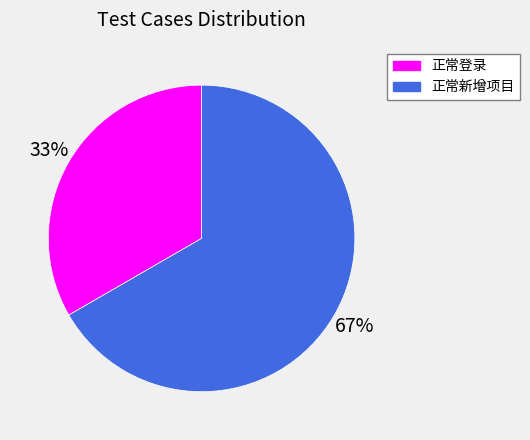

Is the sum of 正常登录 and 正常新增项目 greater than half?

Yes